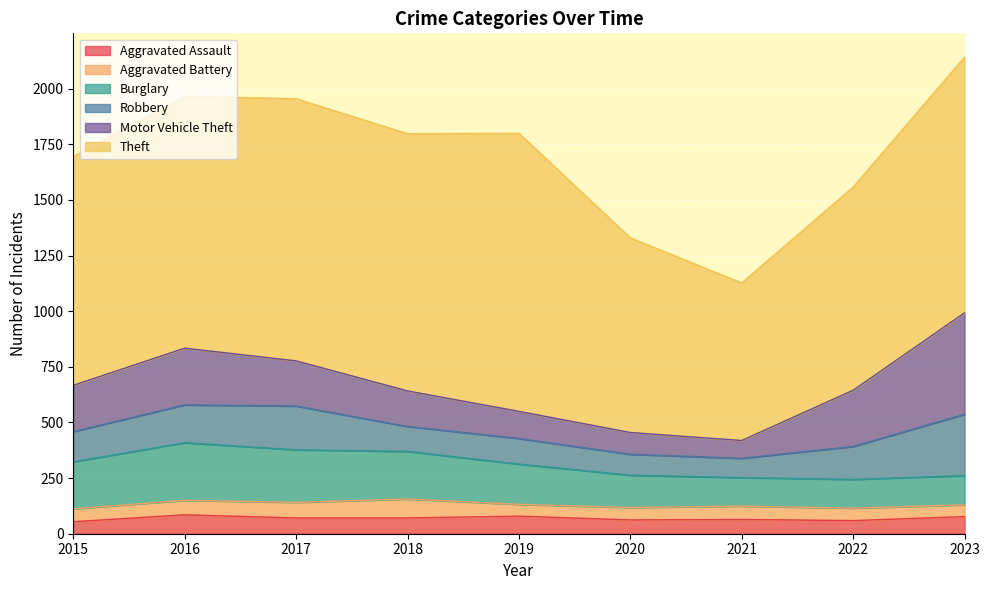

What are all the series names shown in the legend?

Aggravated Assault, Aggravated Battery, Burglary, Robbery, Motor Vehicle Theft, Theft